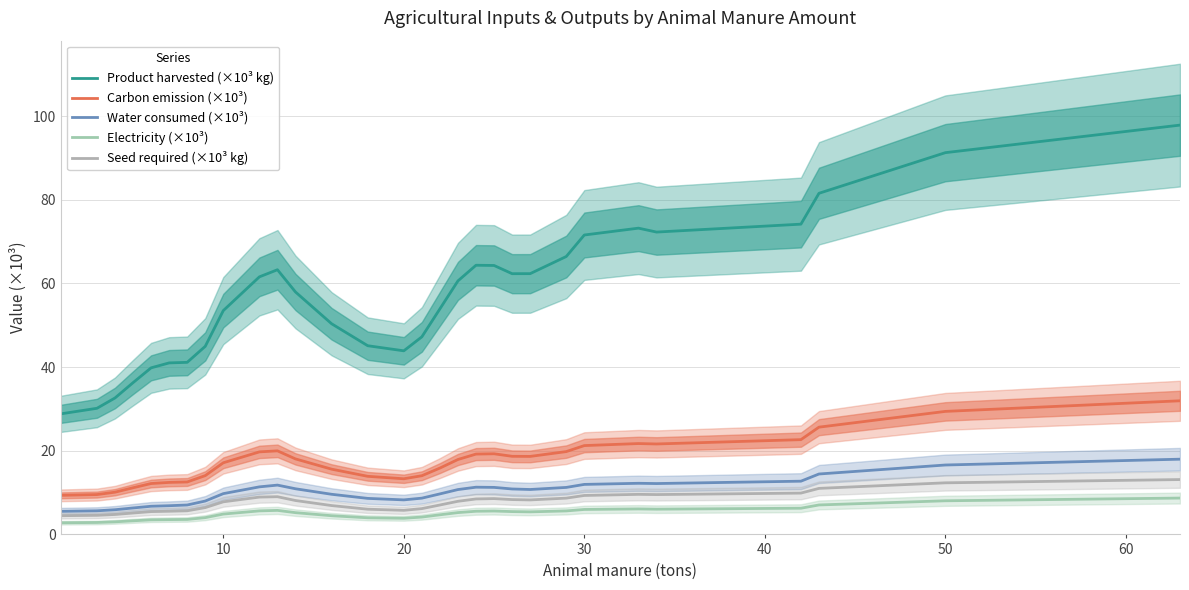

At 50, list the series in order from largest to smallest.

Product harvested (×10³ kg), Carbon emission (×10³), Water consumed (×10³), Seed required (×10³ kg), Electricity (×10³)